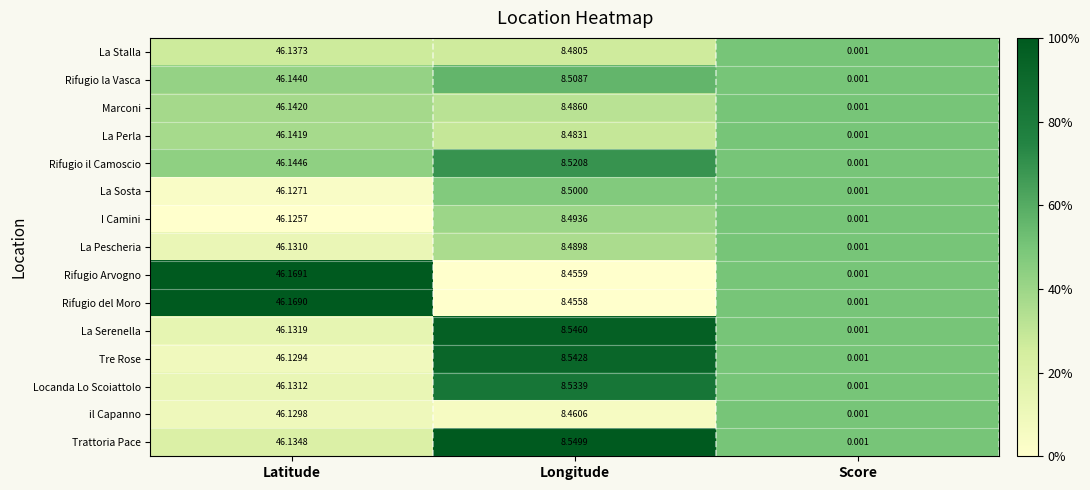

How many series are shown in this chart?

15